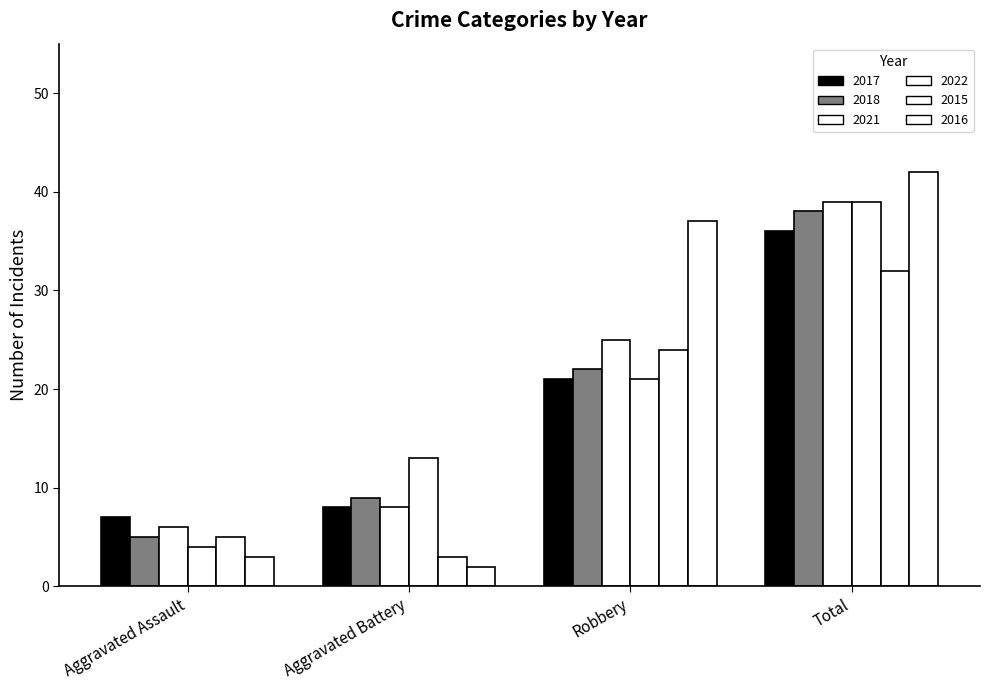

The 2022 series shows 39 at Total. True or false?

True